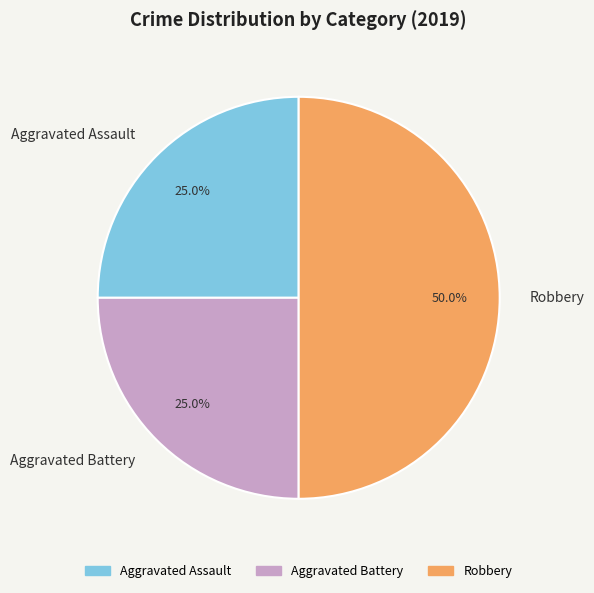

Is Aggravated Assault the majority of the pie?

No